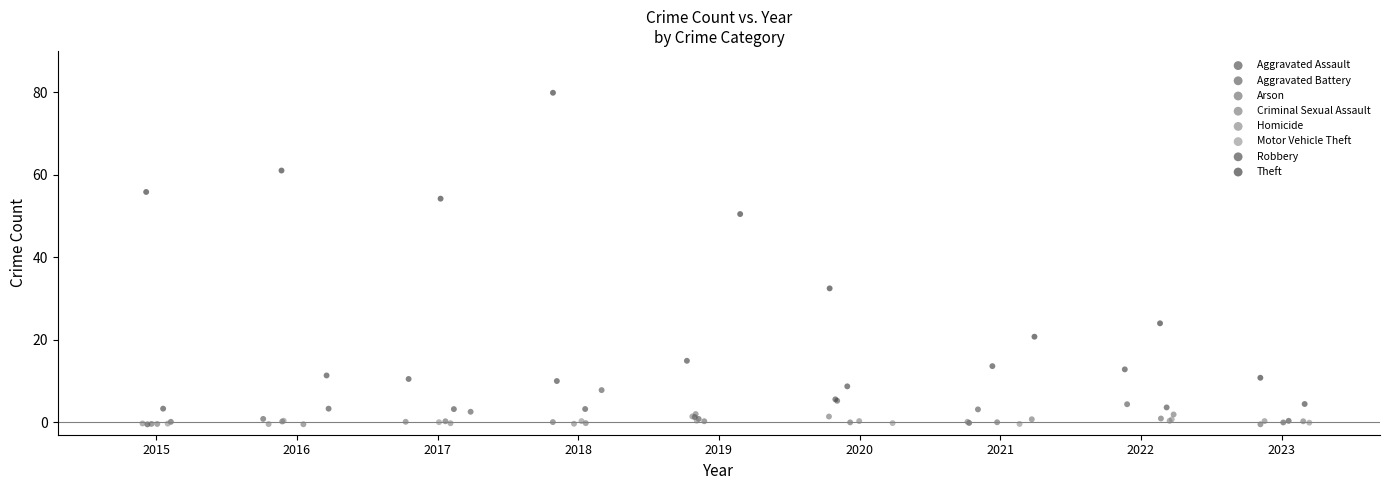

Which series has the largest Y range (max minus min)?

Theft